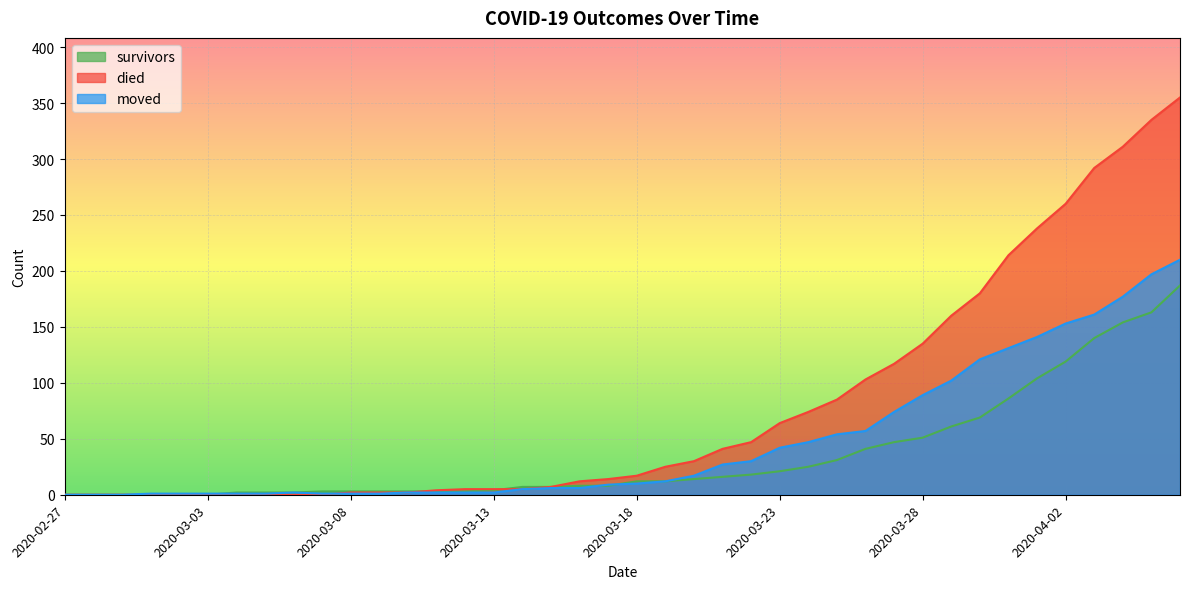

What is the label of the 14th point from the right?

2020-03-24